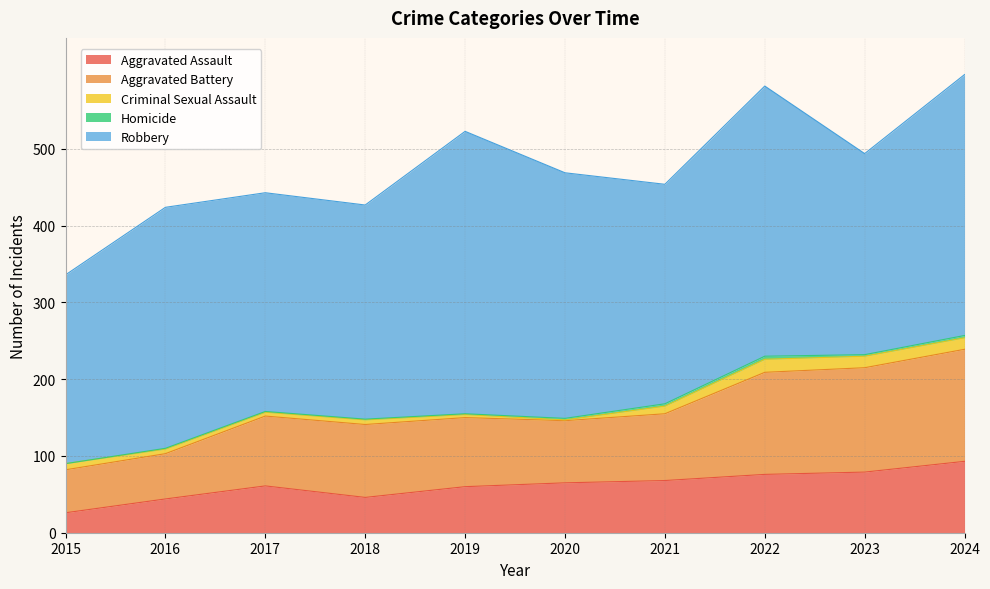

Reading right to left, extract all data points from this chart.

Aggravated Assault: 93	79	76	68	65	60	46	61	44	26
Aggravated Battery: 146	136	133	87	81	90	95	91	59	56
Criminal Sexual Assault: 15	15	17	10	1	4	6	5	6	8
Homicide: 3	2	4	3	2	1	1	1	1	0
Robbery: 340	262	352	286	320	368	279	285	314	246